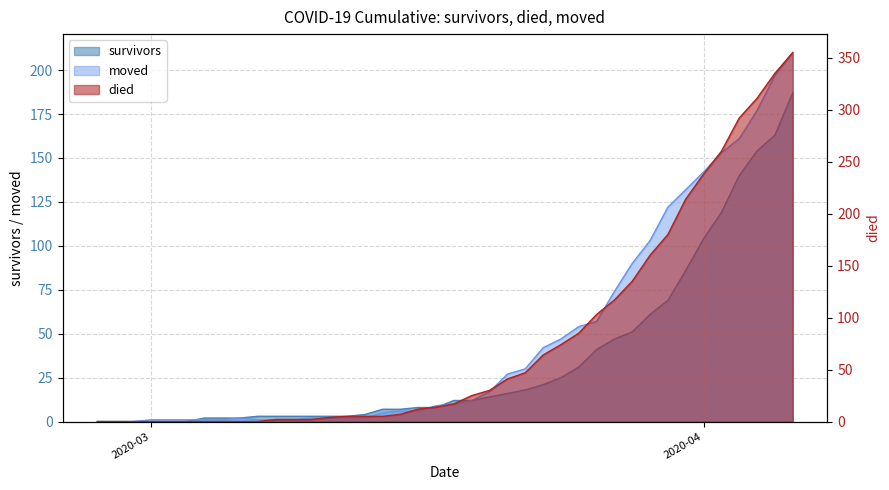

What is the maximum value for moved?

210